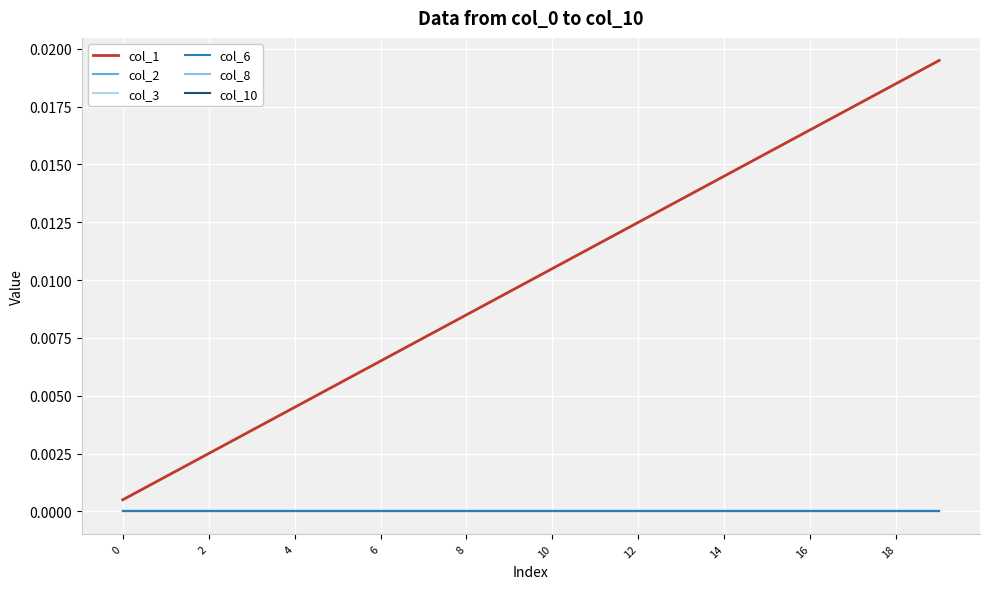

True or false: col_6 and col_10 cross at least once.

False